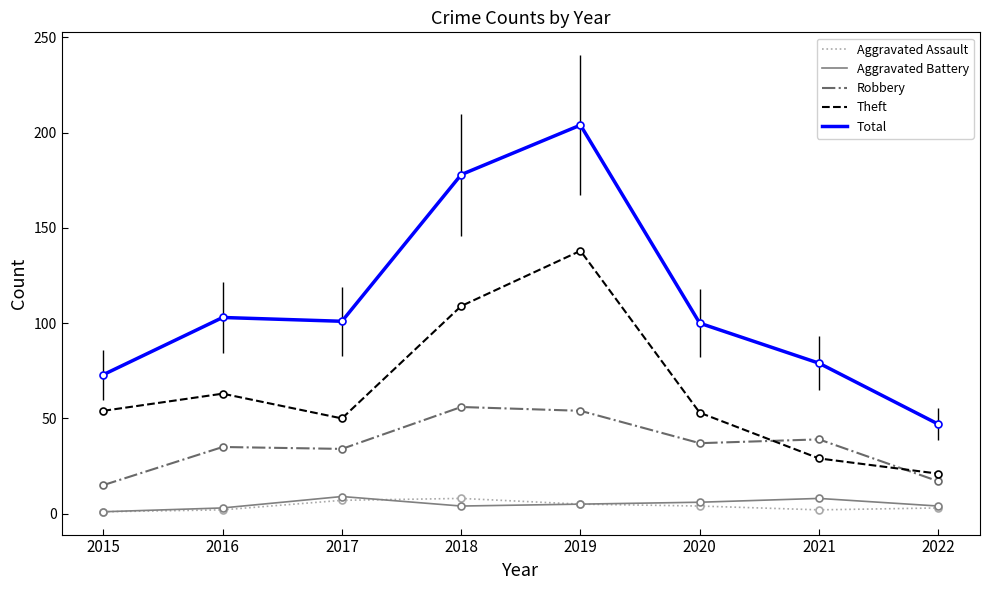

Which series has the widest spread of values?

Total